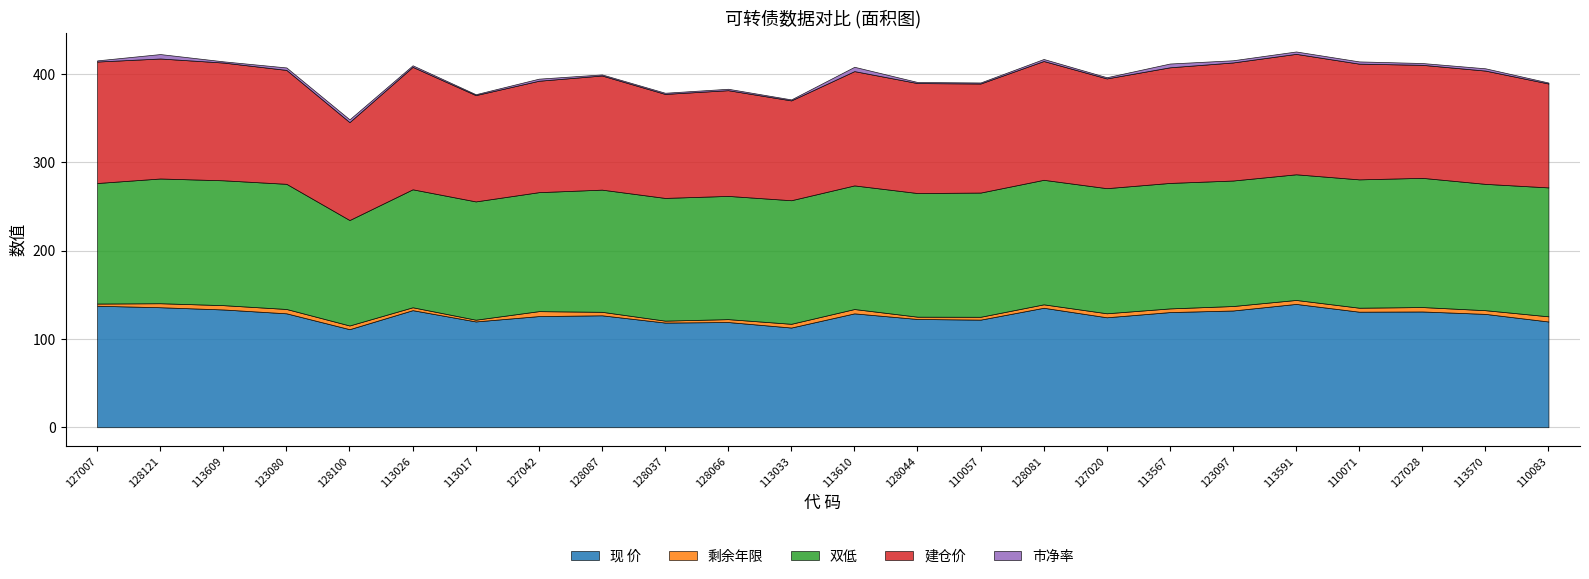

How many distinct data groups are displayed?

5